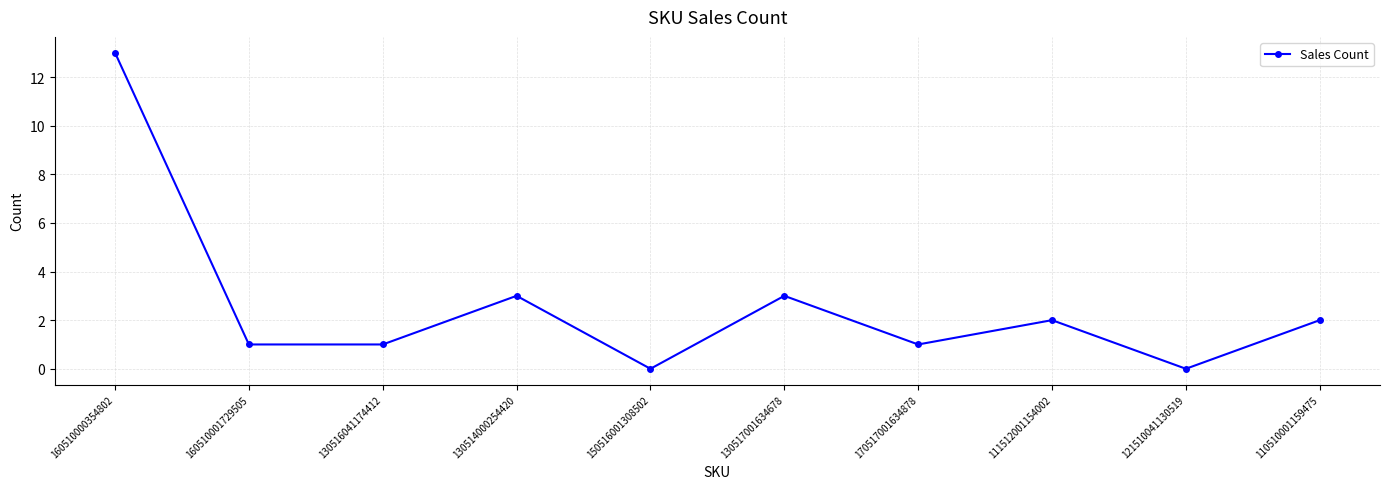

How many interior local peaks (higher than both neighbors) does the data have?

3